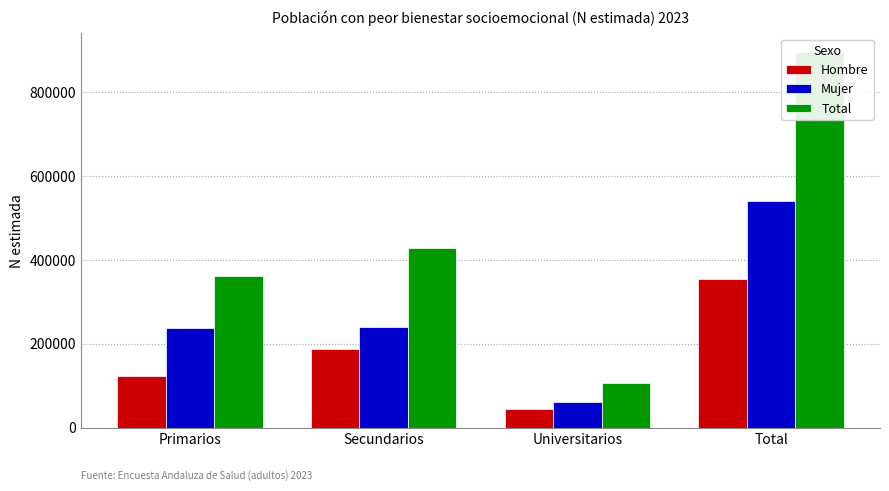

List the series in order of their overall mean, highest first.

Total, Mujer, Hombre